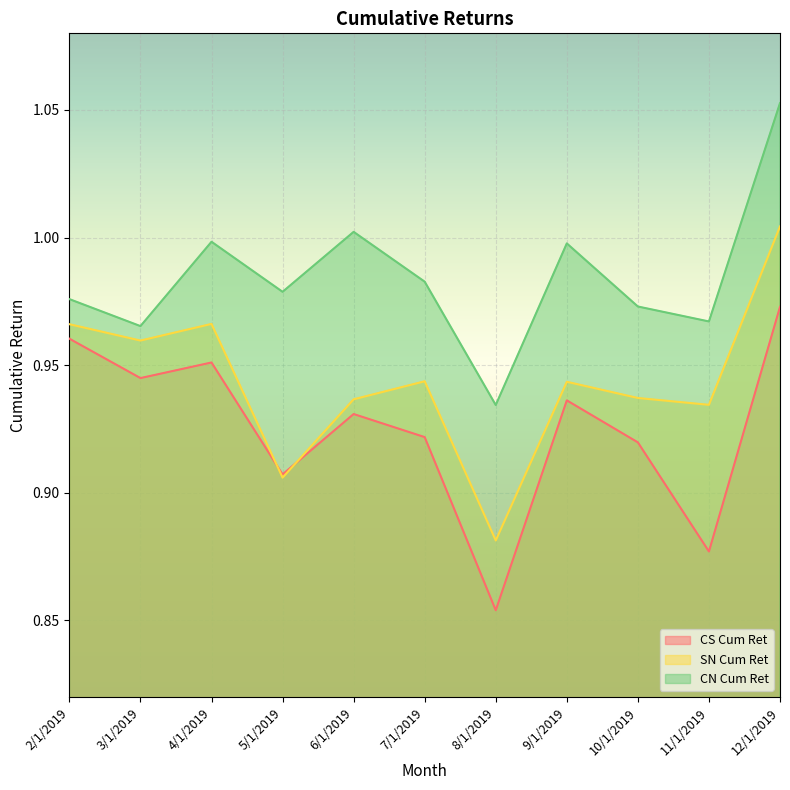

Does the chart display data point markers on the line(s)?

No